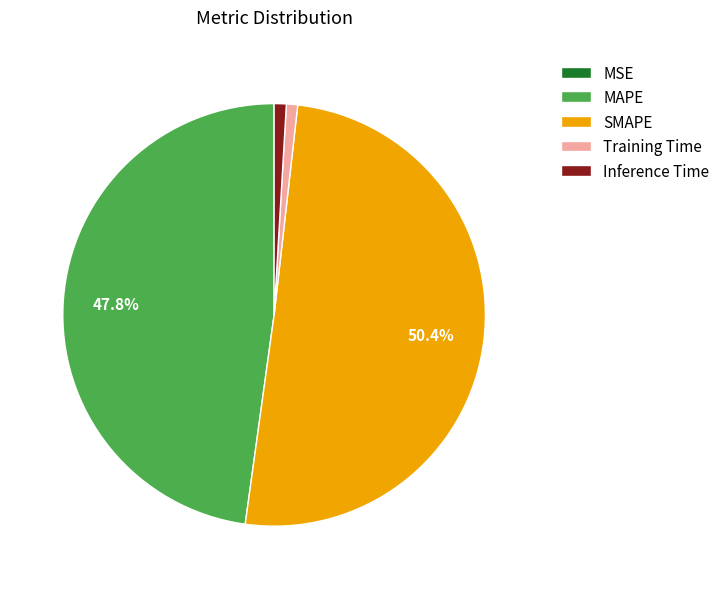

What percentage is NOT represented by MAPE?

52.2%